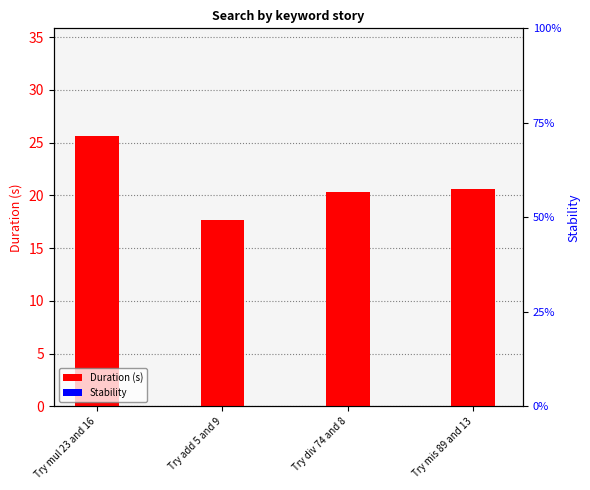

Does the chart contain any negative values?

No